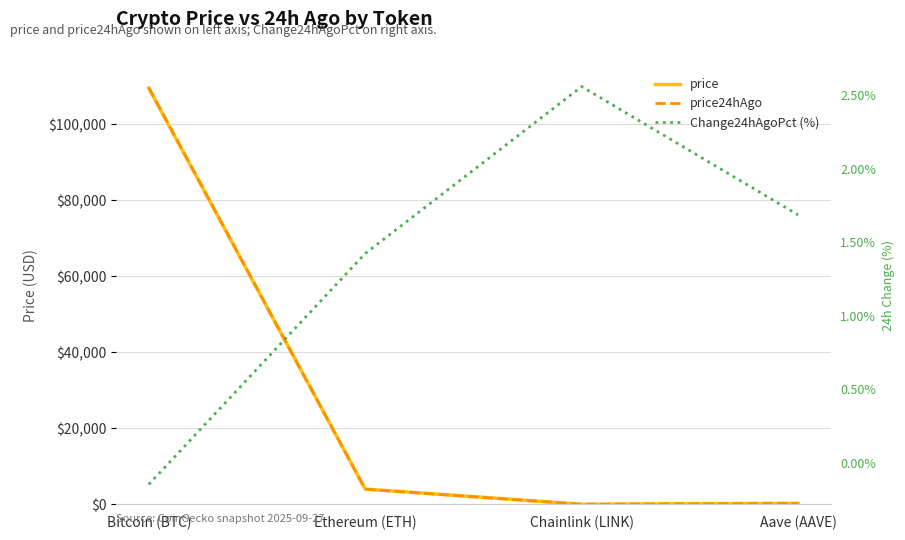

How many Change24hAgoPct (%) values are between 1 and 2?

2